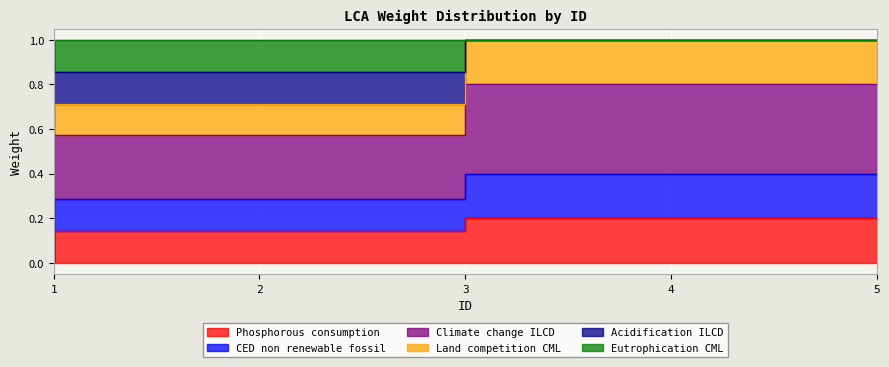

Count the number of categories in the chart.

5